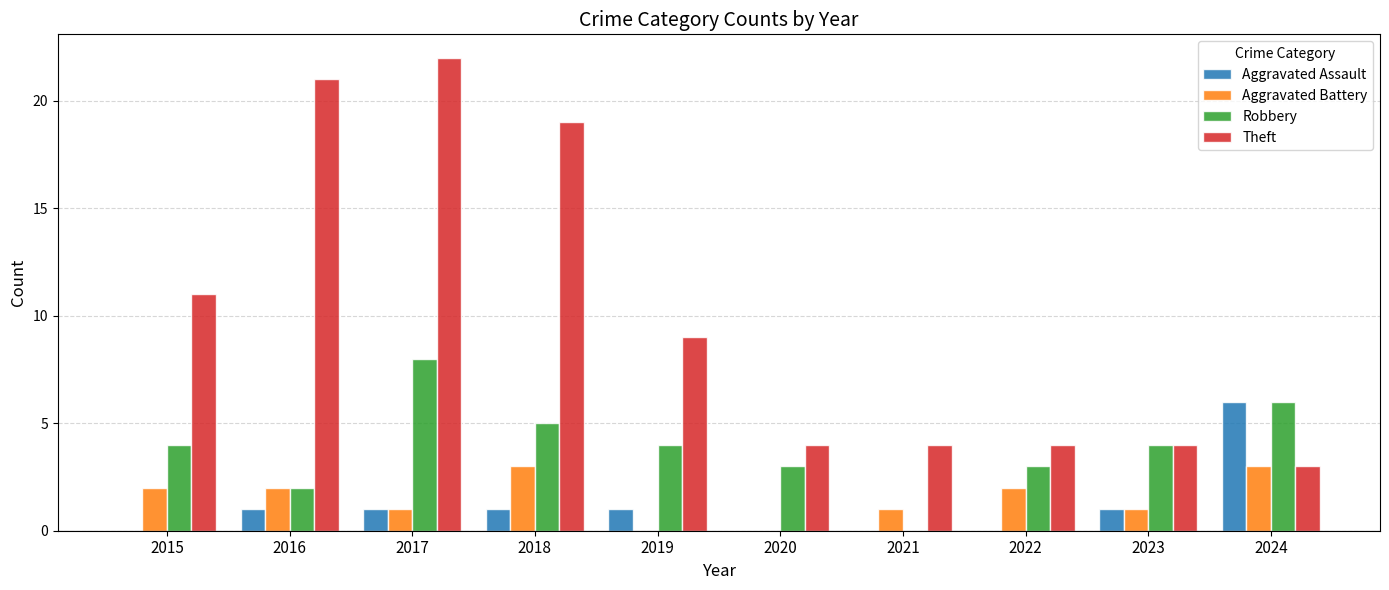

What is the sum of all Robbery values?

39